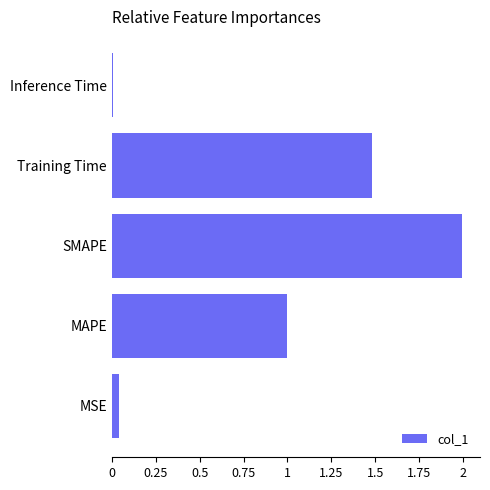

What is the sum of all values?

4.5